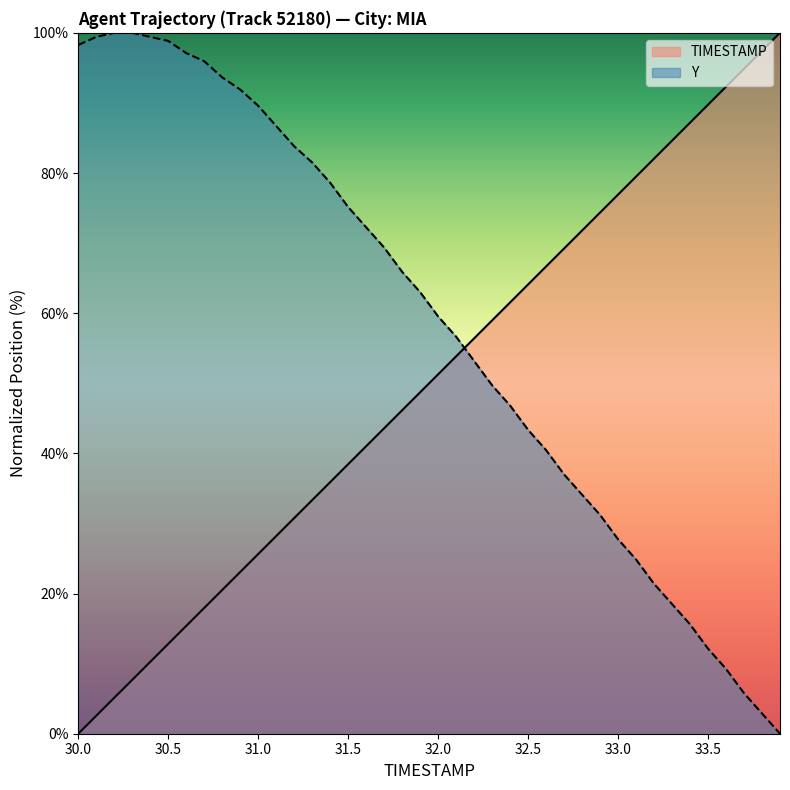

Reading left to right, extract all data points from this chart.

TIMESTAMP: 0.0	2.6	5.1	7.7	10.3	12.8	15.4	17.9	20.5	23.1	25.6	28.2	30.8	33.3	35.9	38.5	41.0	43.6	46.2	48.7	51.3	53.8	56.4	59.0	61.5	64.1	66.7	69.2	71.8	74.4	76.9	79.5	82.1	84.6	87.2	89.7	92.3	94.9	97.4	100.0
Y: 98.3	99.4	100.0	100.0	99.4	98.8	97.1	96.0	93.6	91.9	89.6	86.7	83.8	81.5	78.6	75.1	72.3	69.4	65.9	63.0	59.5	56.6	53.2	49.7	46.8	43.4	40.5	37.0	34.1	31.2	27.7	24.9	21.4	18.5	15.6	12.1	9.2	5.8	2.9	0.0